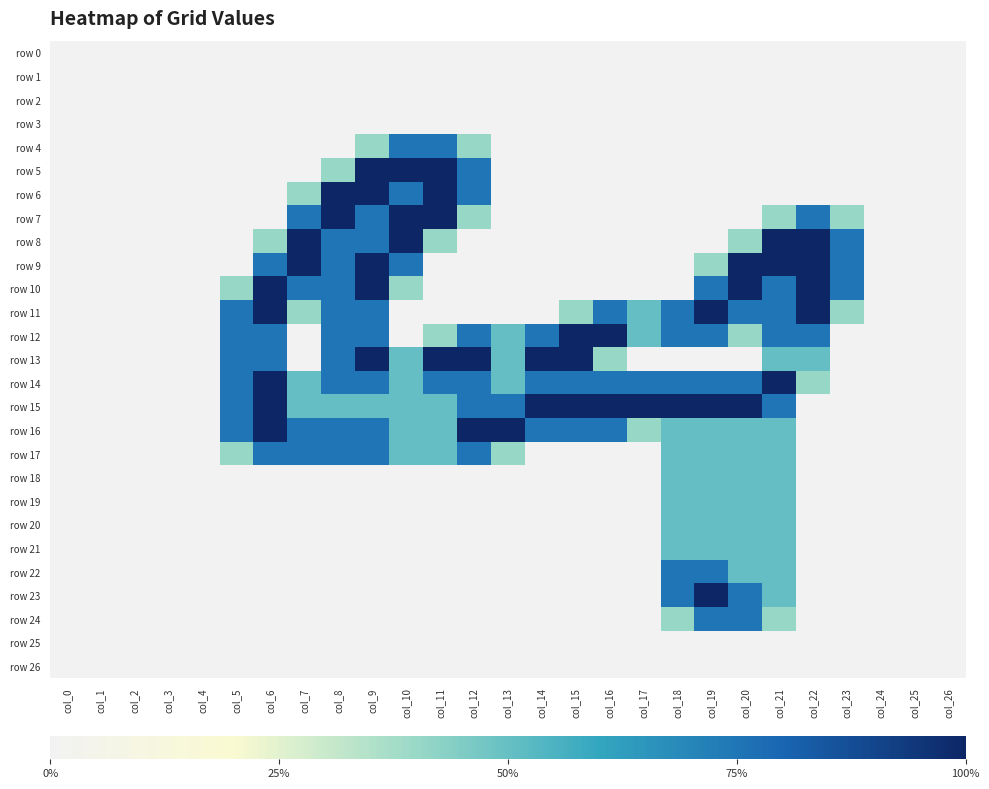

At which category is the sum across all series the highest?

col_21